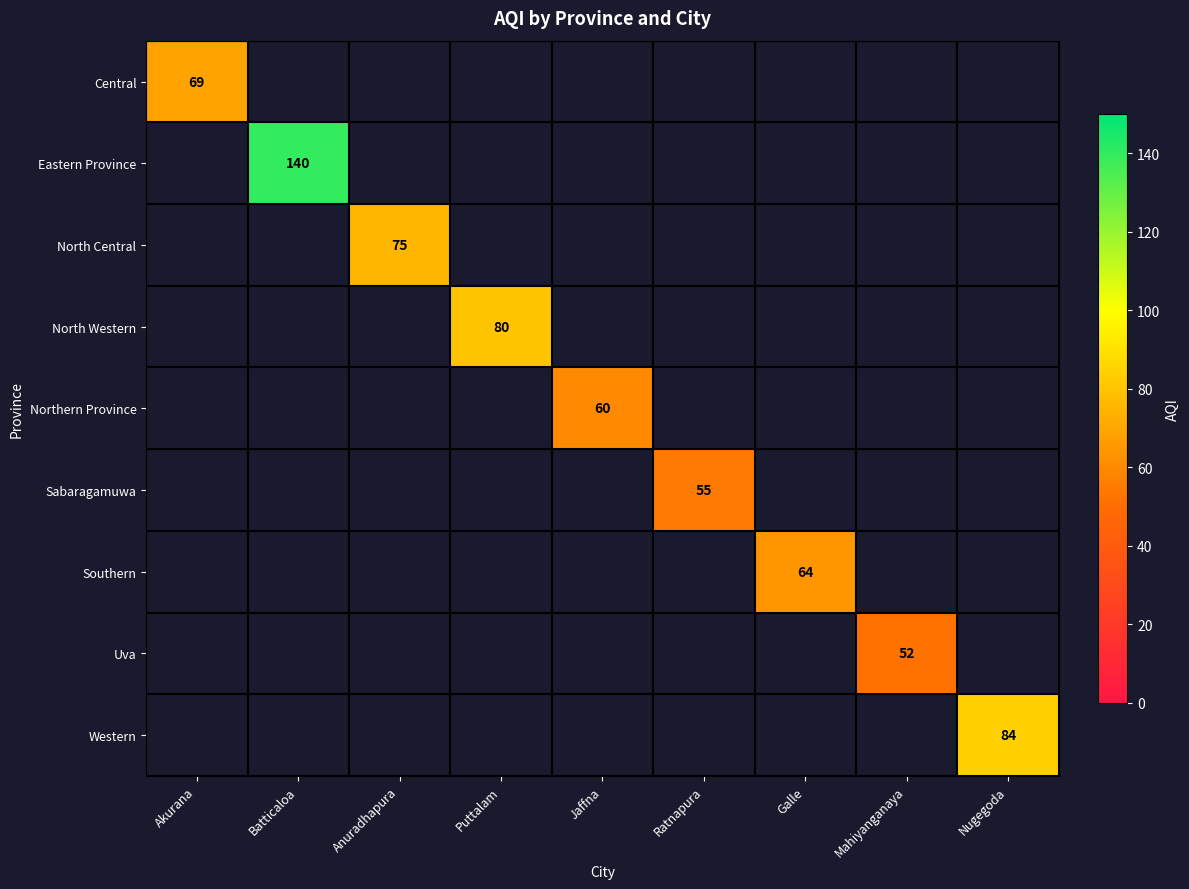

Count the number of data series in this chart.

9